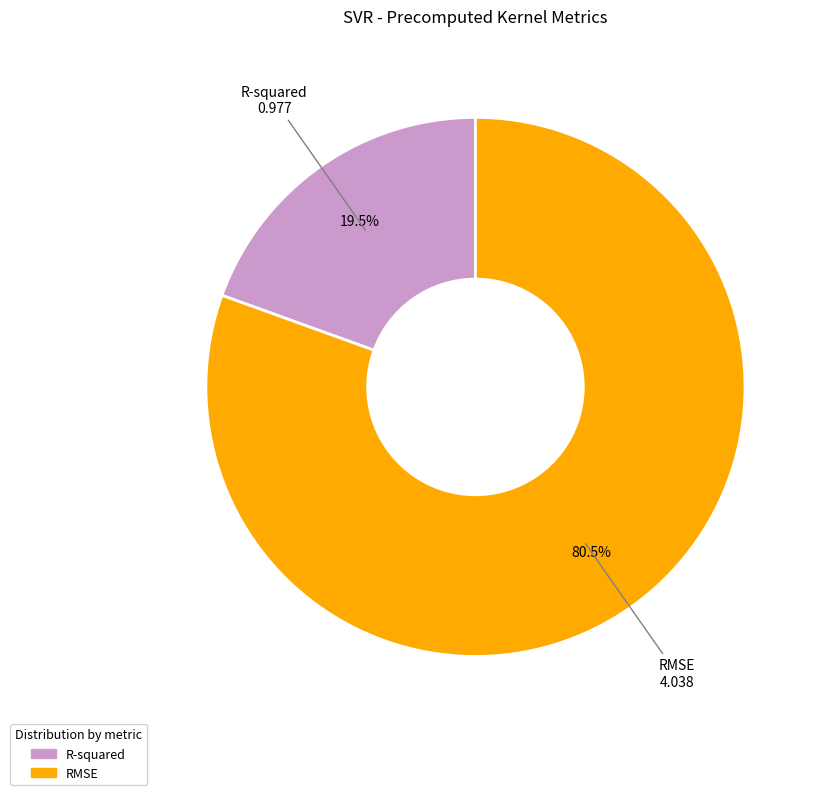

Is it true that RMSE is 89% of the pie?

False